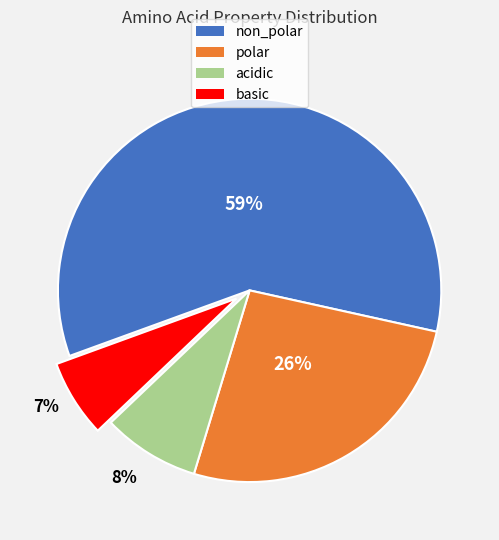

True or false: acidic accounts for 22% of the total.

False